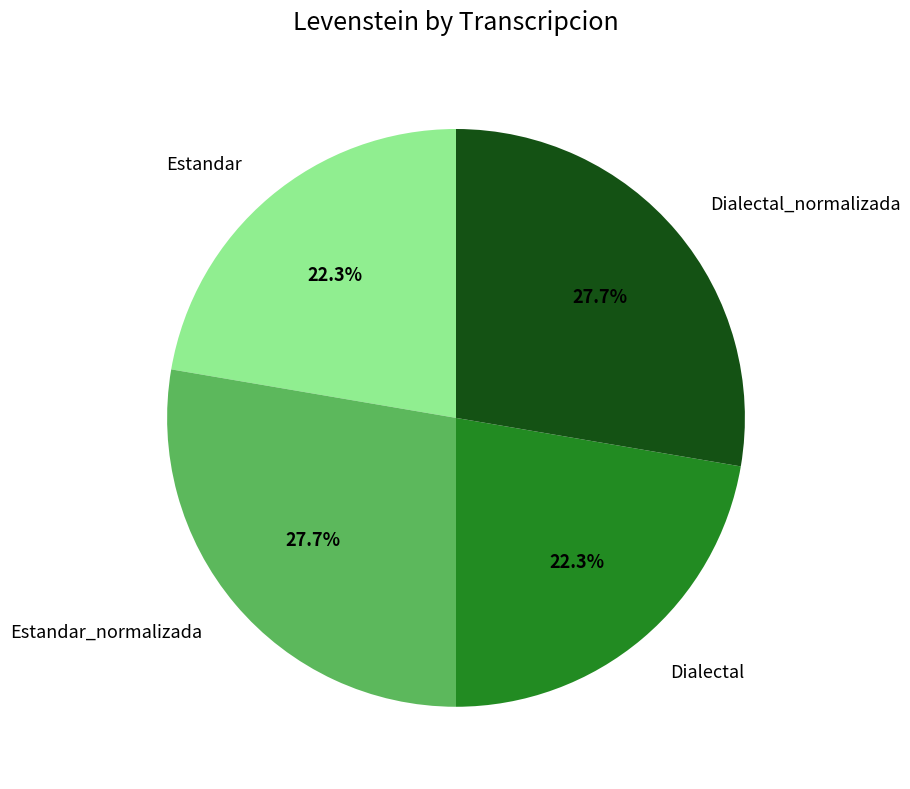

How many segments does this pie chart have?

4